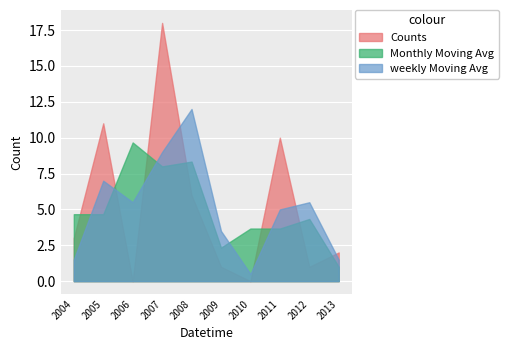

At which category does the chart reach its minimum across all series?

2006-12-31